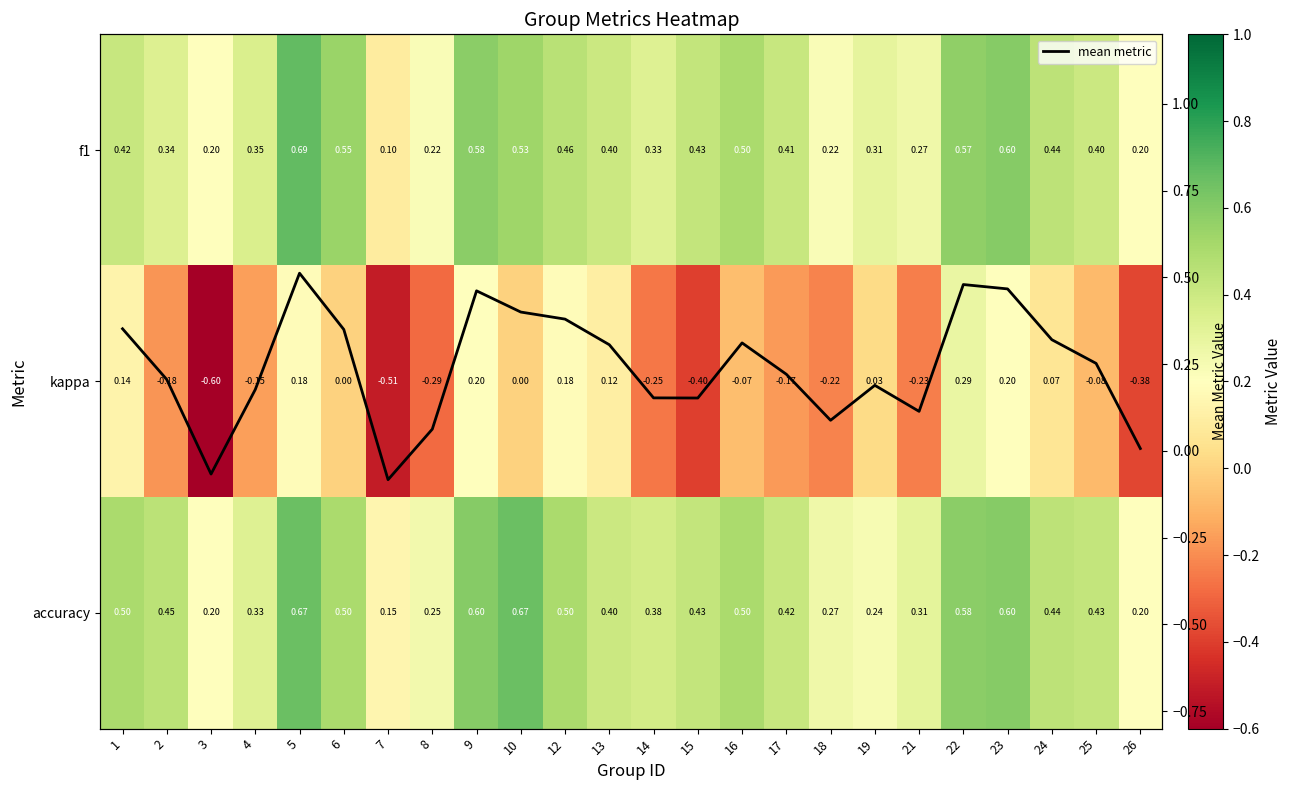

Which has a higher value, 5 or 17?

5